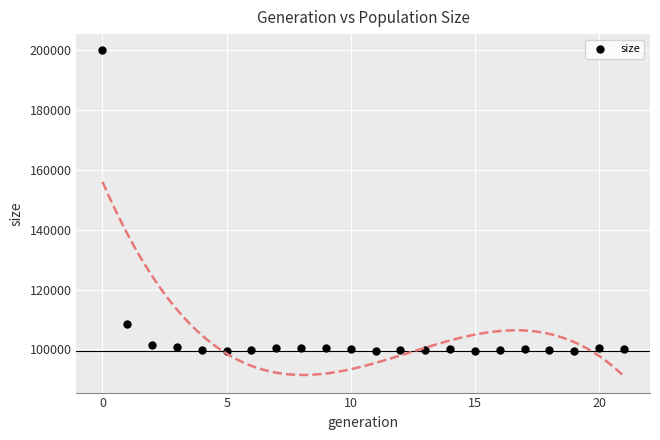

What is the range of Y values (max minus min)?

100309